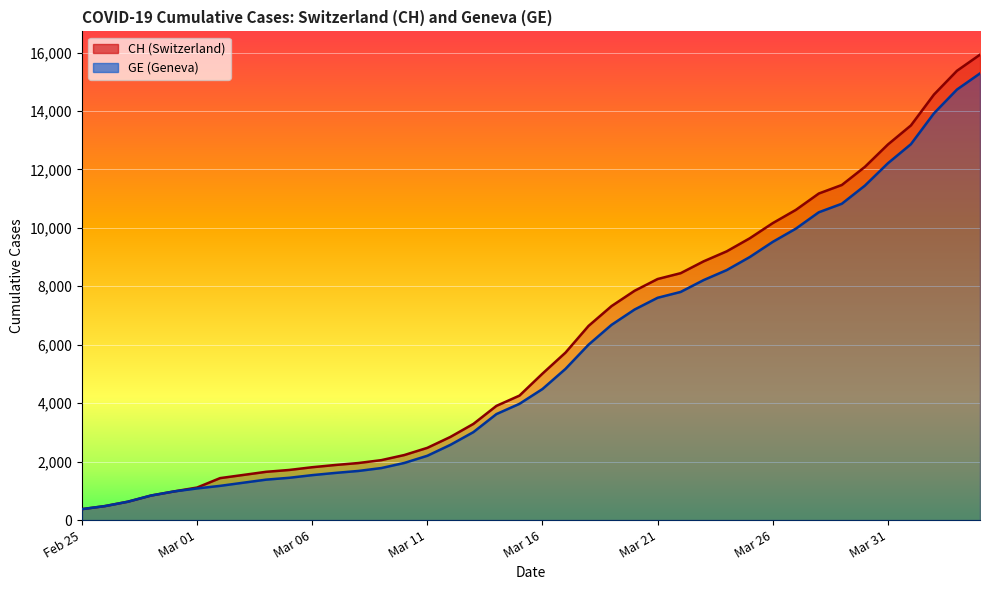

How many values in the CH series exceed 5012?

19